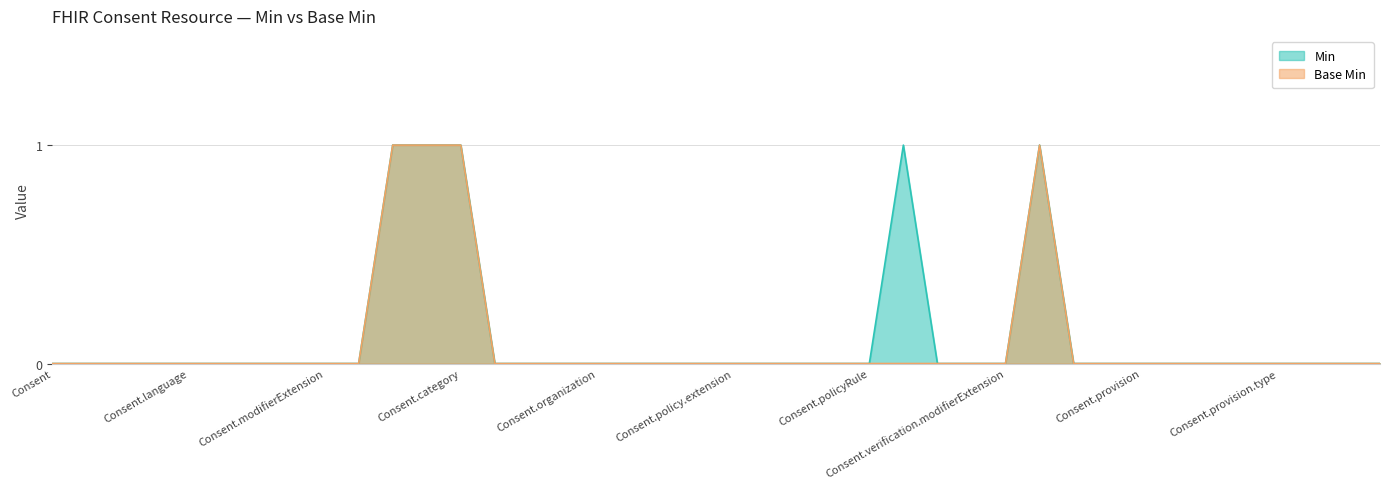

How many lines are shown in the chart?

2